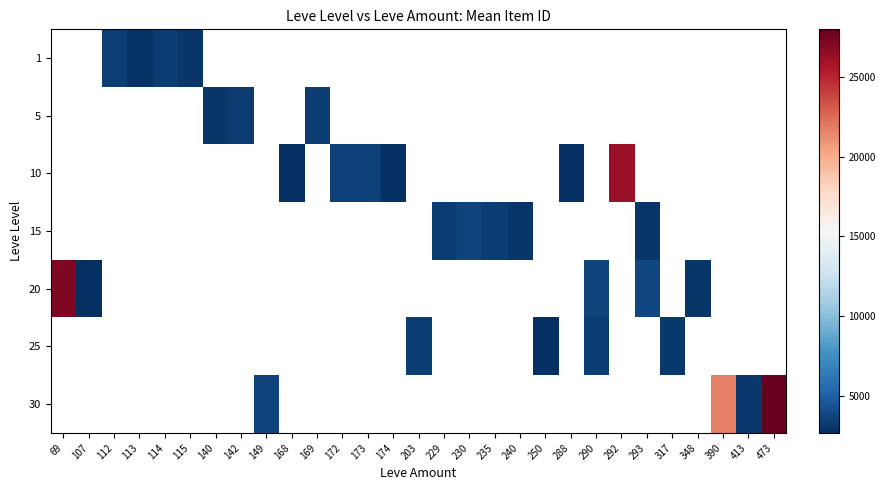

How many positive values does the 5 series have?

3